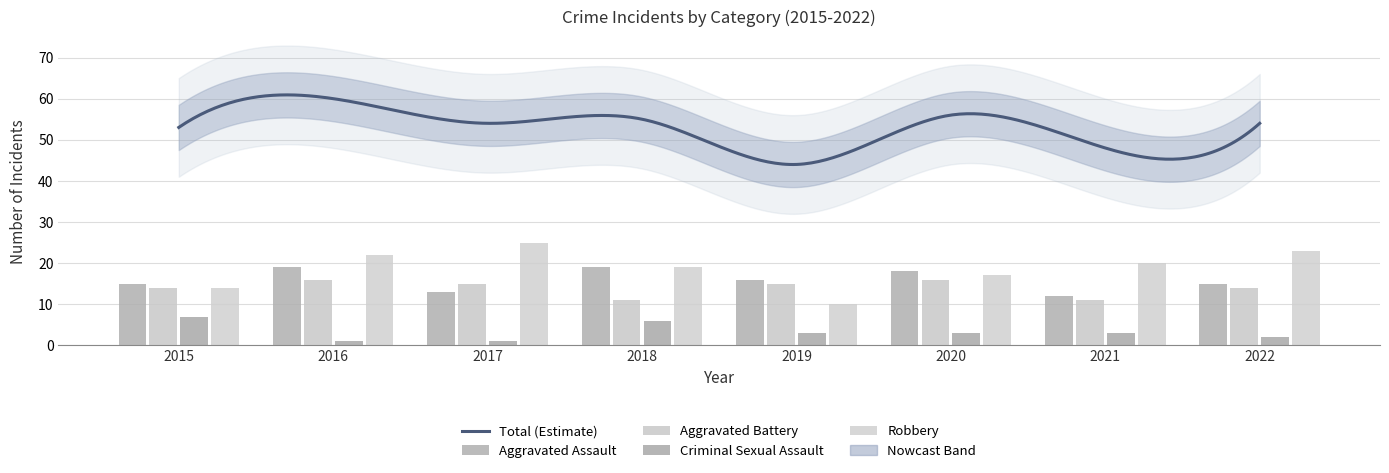

True or false: Robbery has a value of 8 at 2015.

False